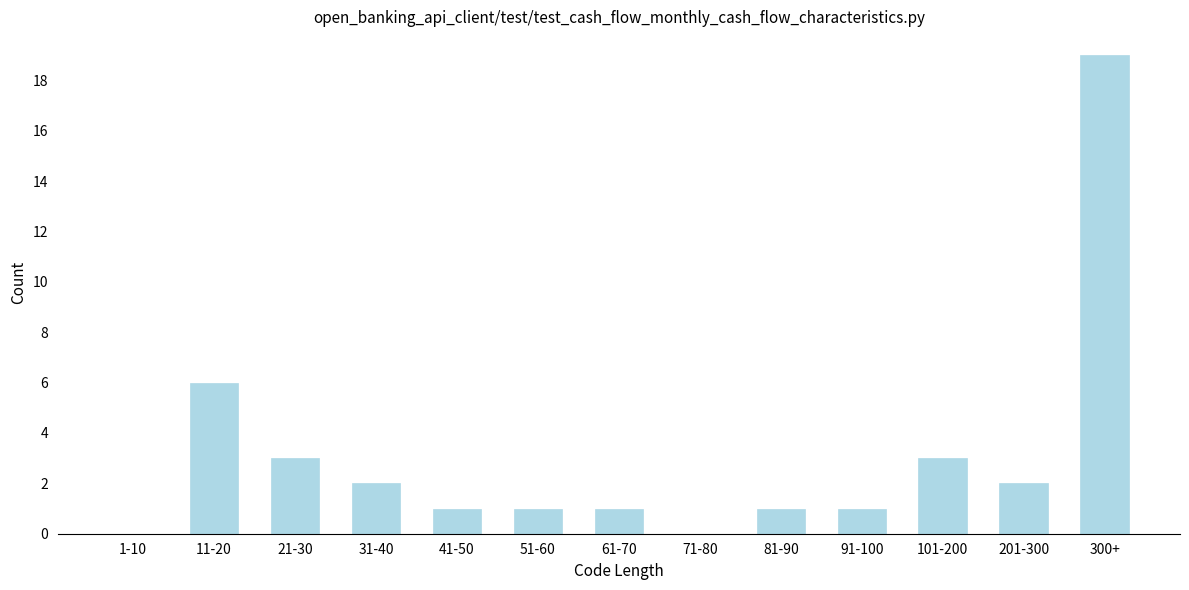

Reading right to left, transcribe all the data shown in this chart.

300+=19	201-300=2	101-200=3	91-100=1	81-90=1	71-80=0	61-70=1	51-60=1	41-50=1	31-40=2	21-30=3	11-20=6	1-10=0